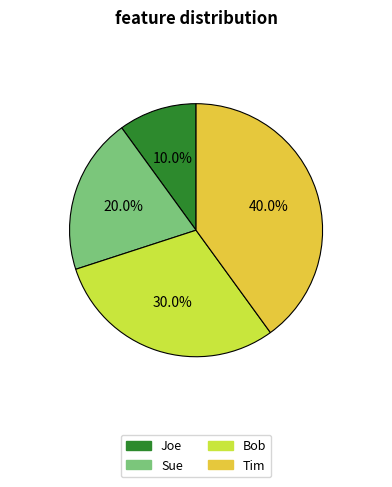

Is there any slice that represents more than half of the pie?

No